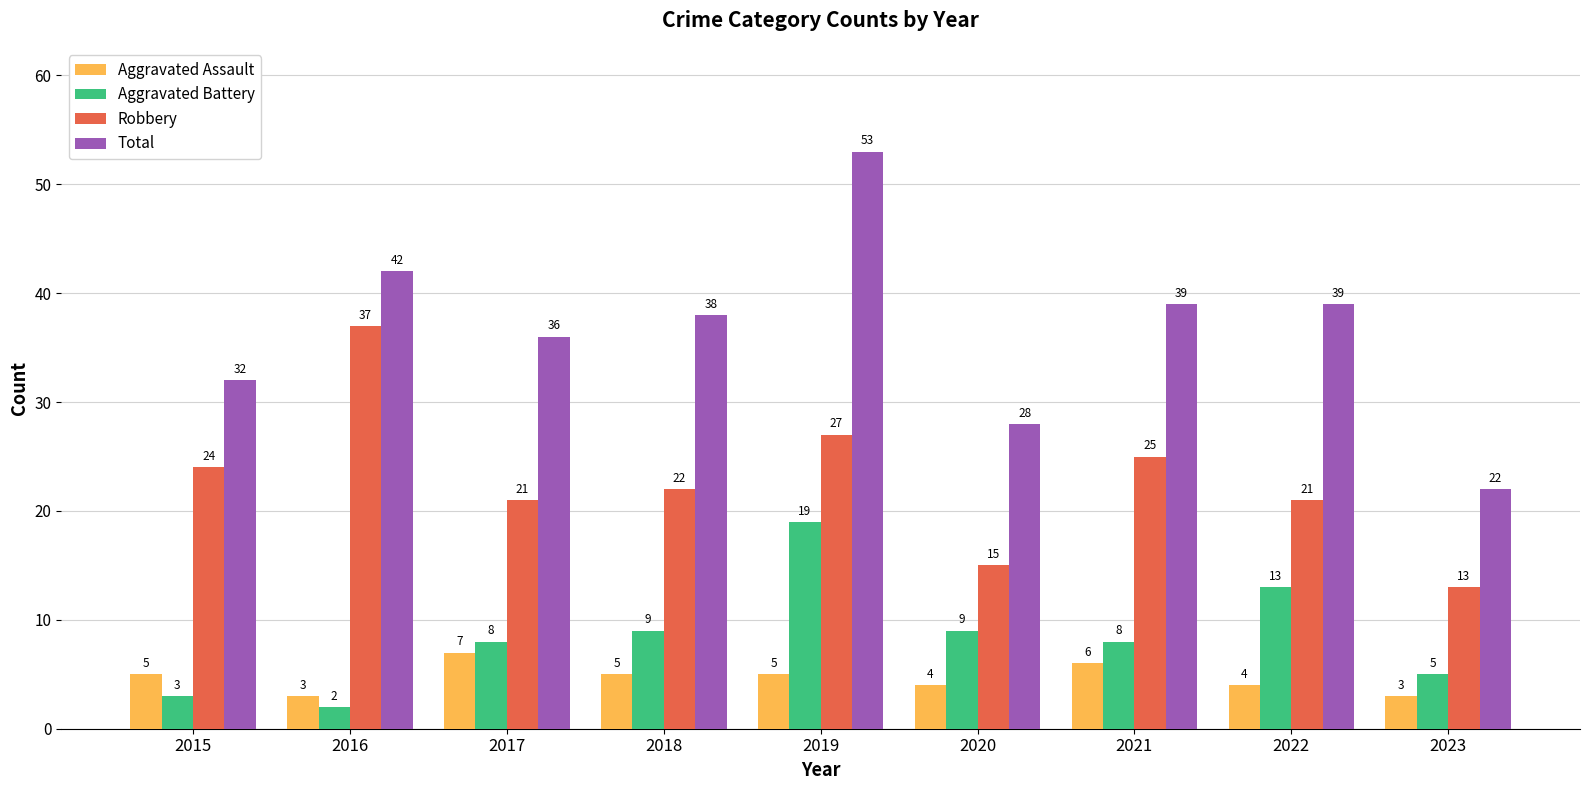

Is it true that Aggravated Battery equals 8 at 2021?

True